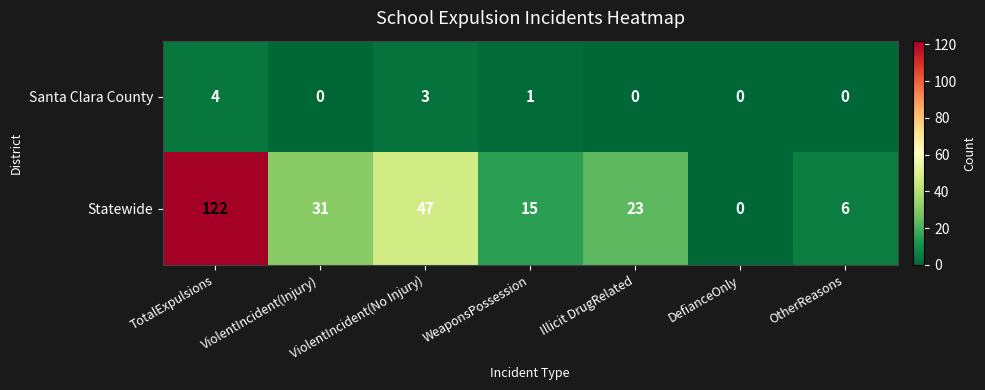

What is the maximum value shown in the chart?

122